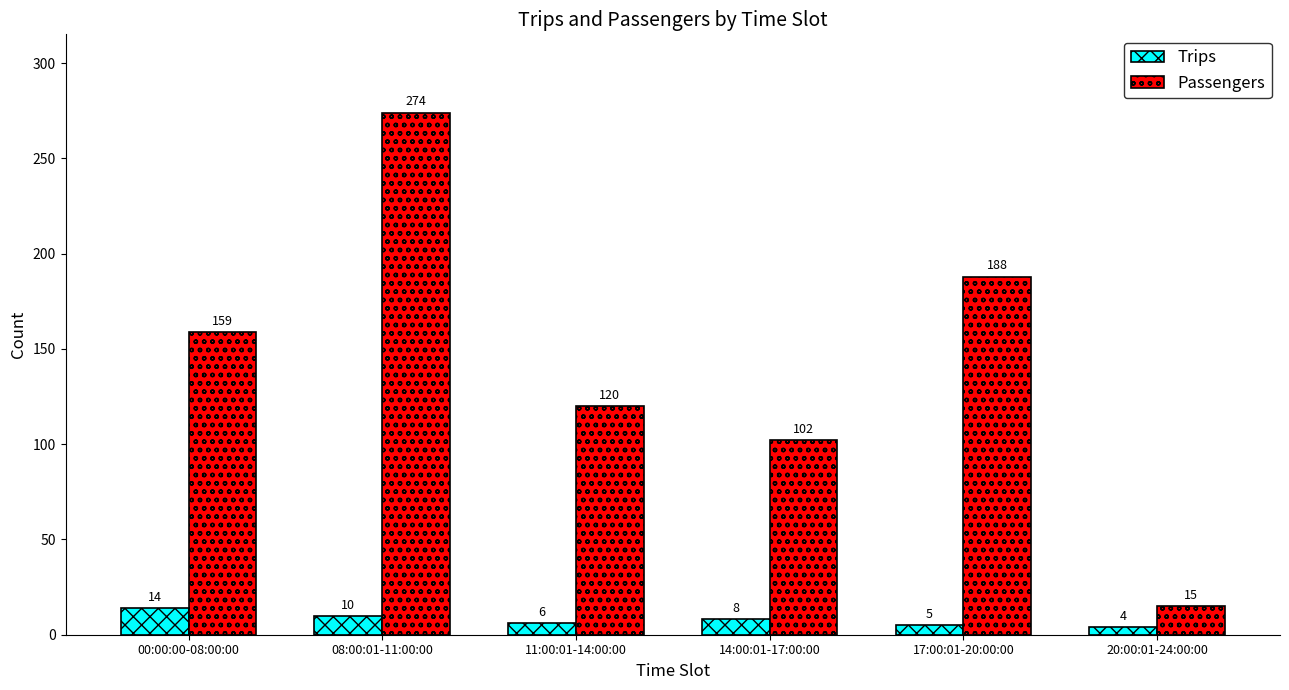

What is the sum of the Passengers values at 20:00:01-24:00:00 and 17:00:01-20:00:00?

203